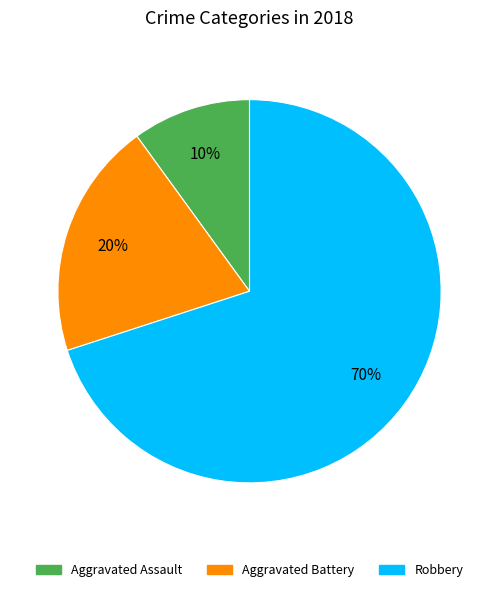

The Aggravated Battery slice represents 29% of the pie. True or false?

False